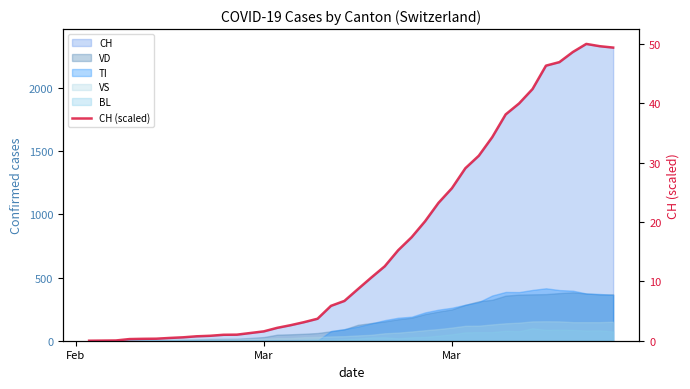

What is the greatest value displayed?

50.0